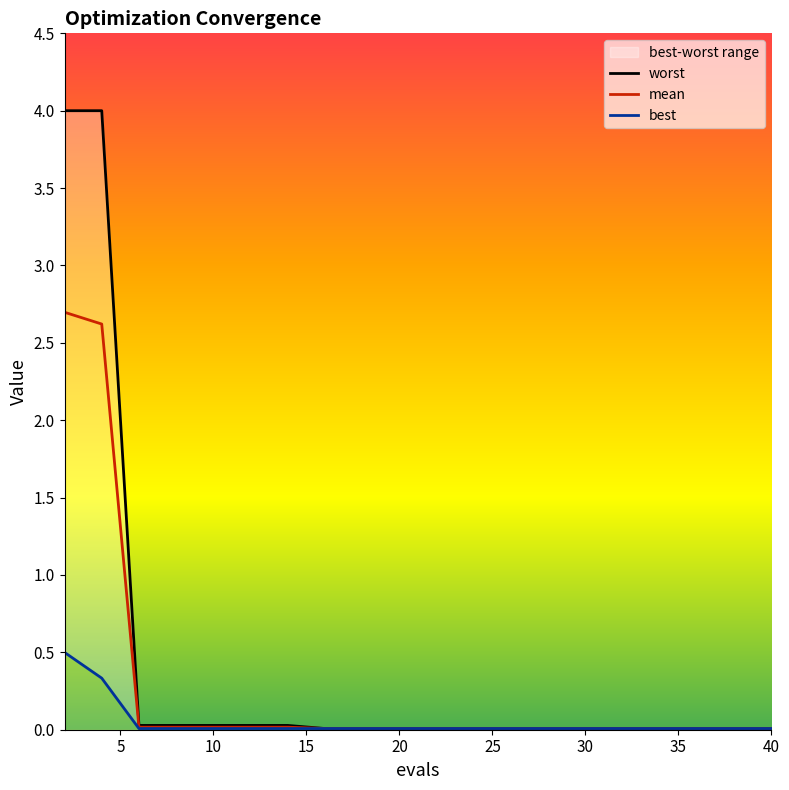

What is the maximum value shown in the chart?

4.0